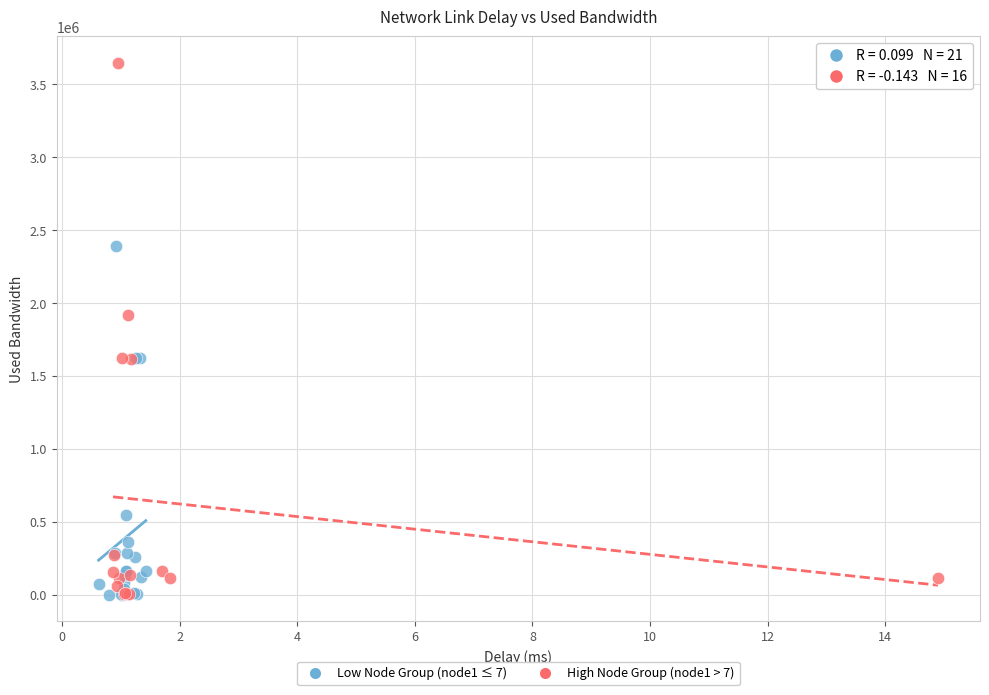

Which series reaches the maximum Y coordinate?

High Node Group (node1 > 7)